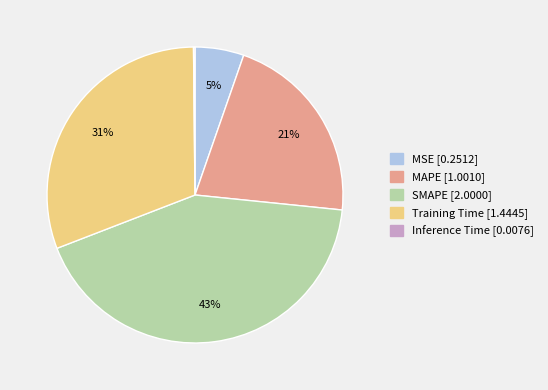

Does MAPE represent more than half of the total?

No